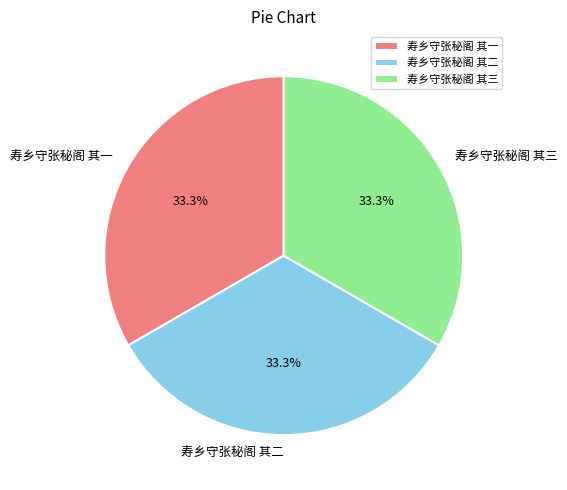

Is there any slice that represents more than half of the pie?

No